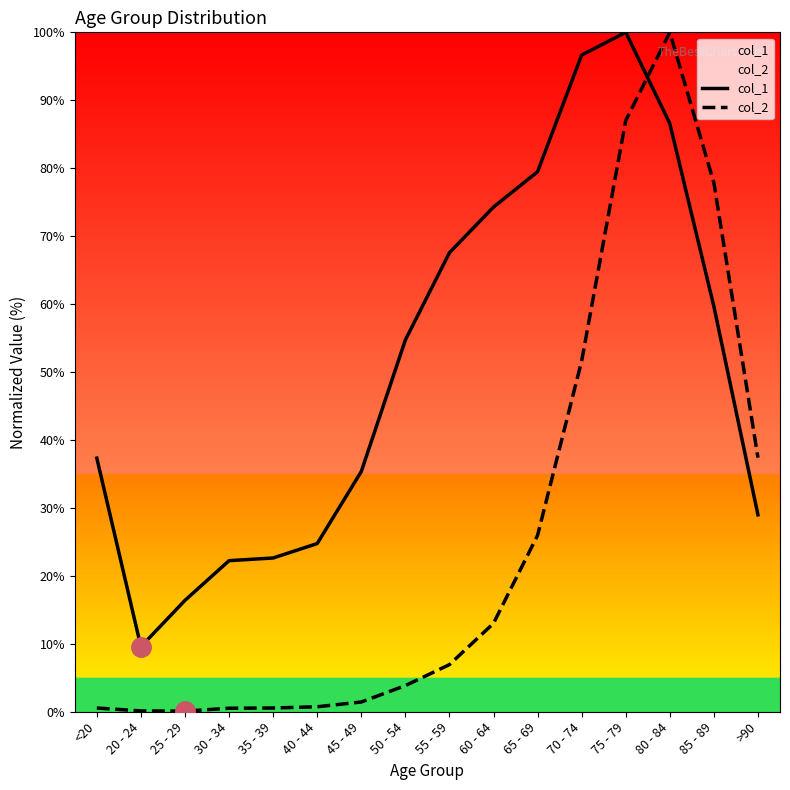

What position from the left is 25 - 29?

3